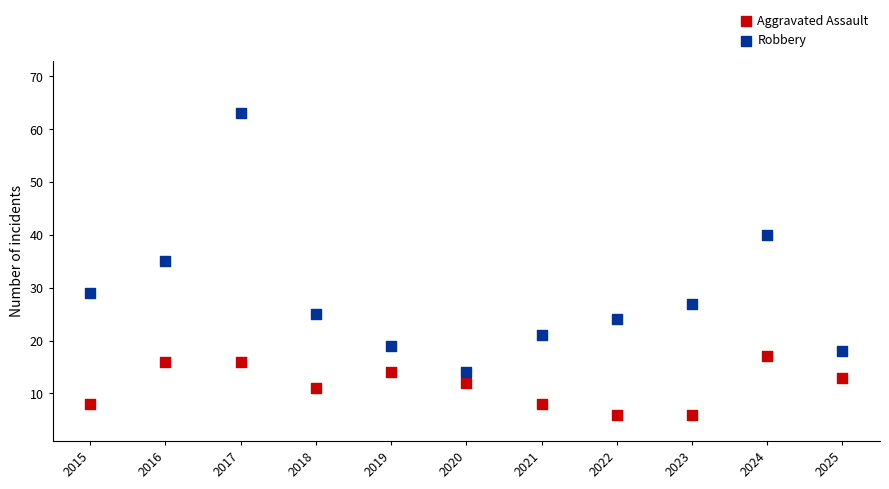

What are all the series names shown in the legend?

Aggravated Assault, Robbery